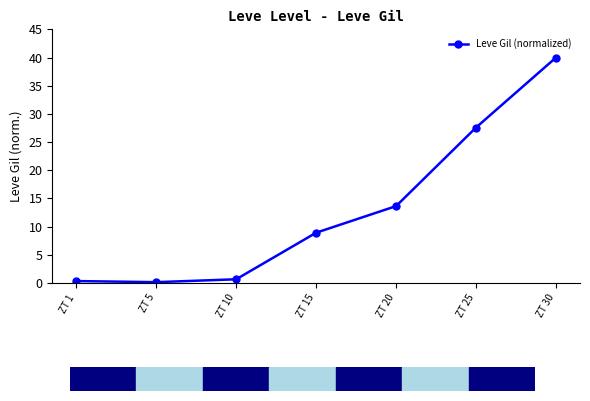

True or false: there are more than 1 points higher than both neighbors.

False